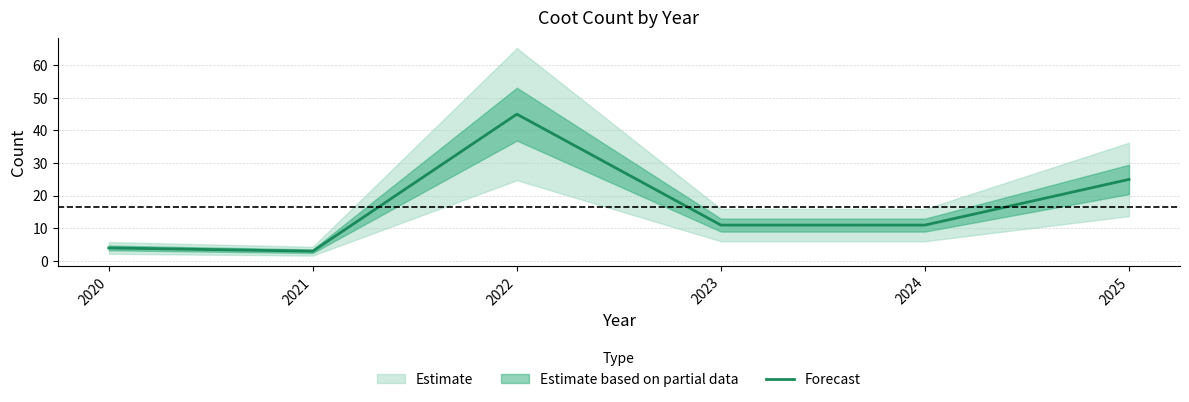

Which label corresponds to the largest value in the chart?

2022